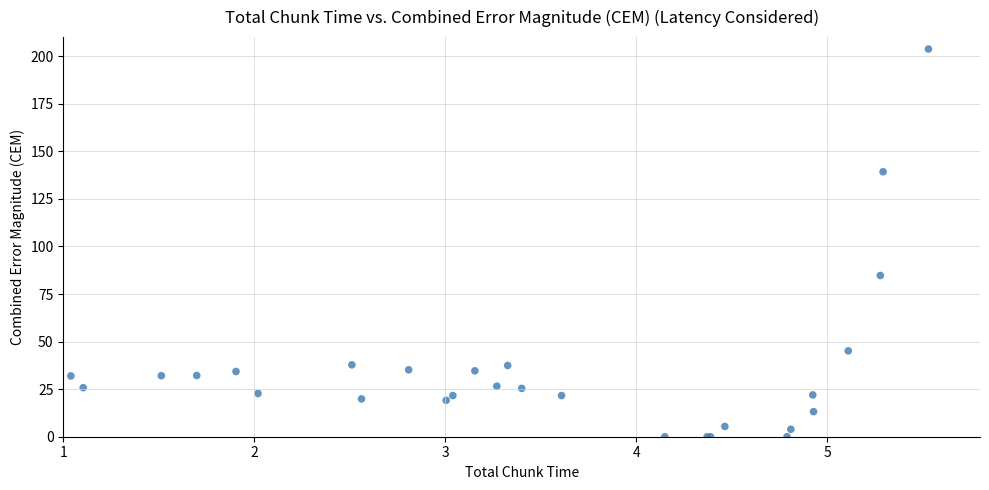

What Y value in the scatter plot is closest to 101?

84.7